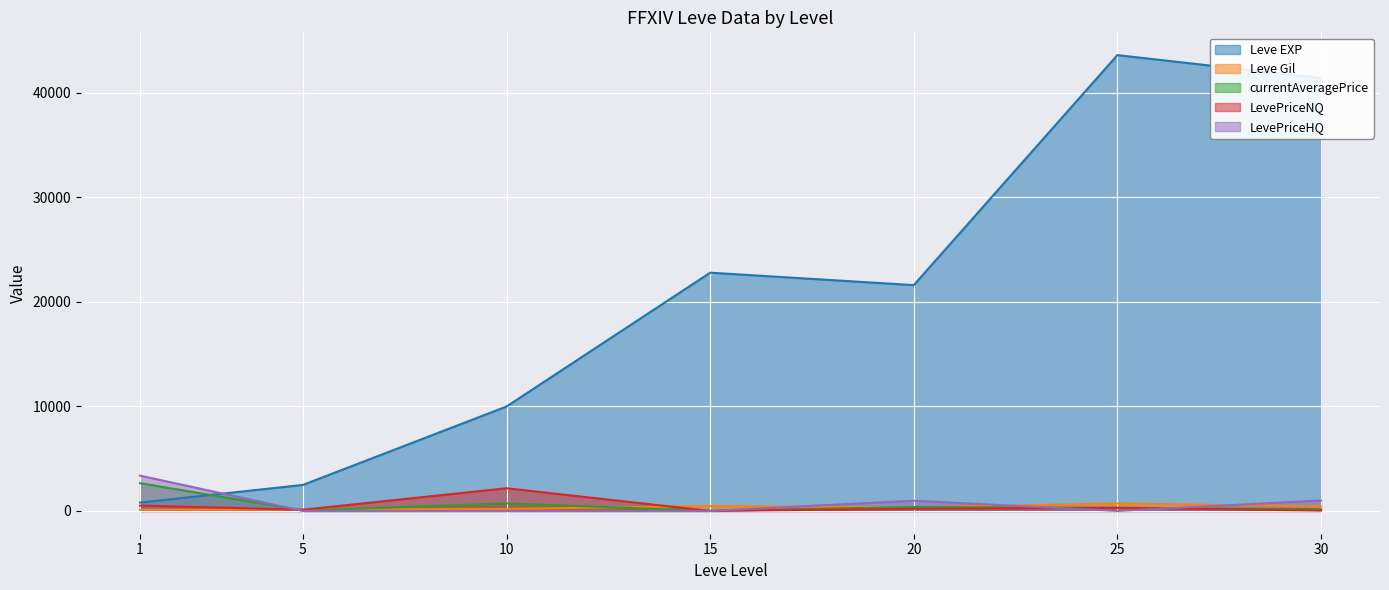

List the labels in order of LevePriceNQ value, smallest first.

15, 30, 5, 20, 25, 1, 10